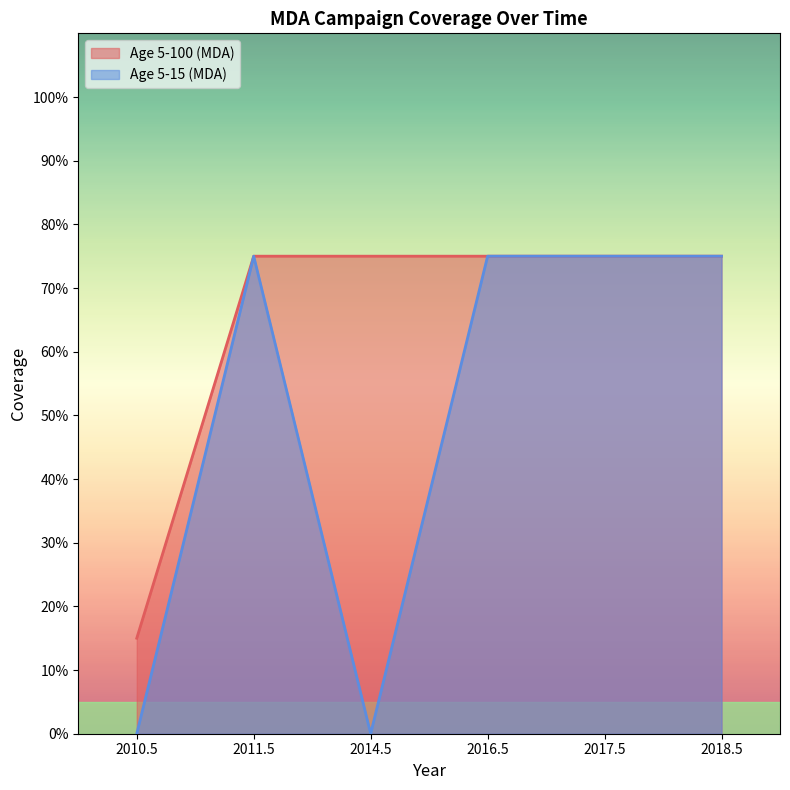

Reading right to left, list all the values displayed in this chart.

Age 5-100 (MDA): 2018.5=0.8	2017.5=0.8	2016.5=0.8	2014.5=0.8	2011.5=0.8	2010.5=0.1
Age 5-15 (MDA): 2018.5=0.8	2017.5=0.8	2016.5=0.8	2014.5=0.0	2011.5=0.8	2010.5=0.0